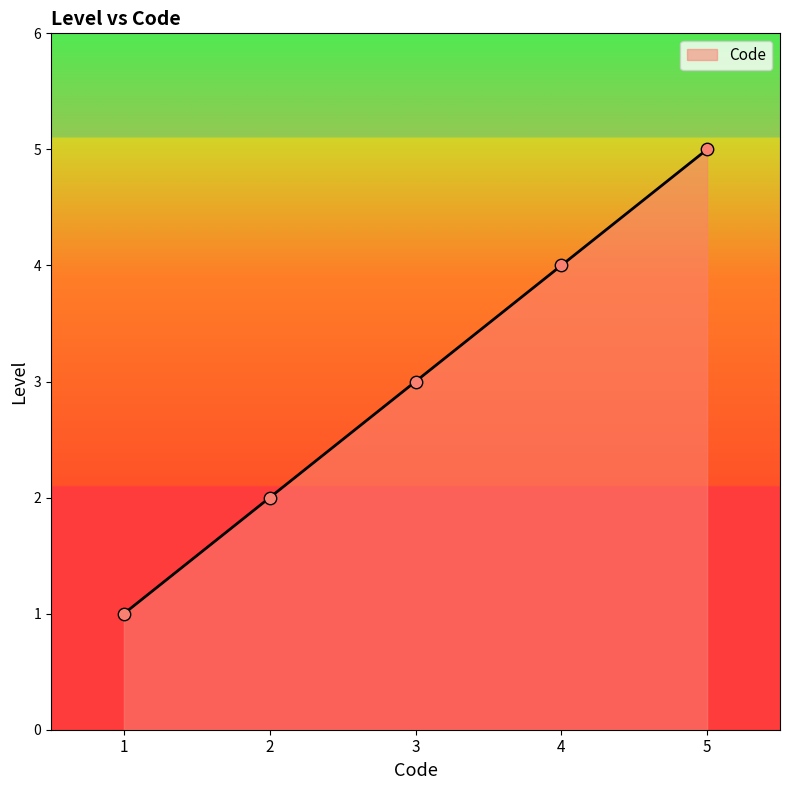

What is the change in value from 2 to 3?

+1